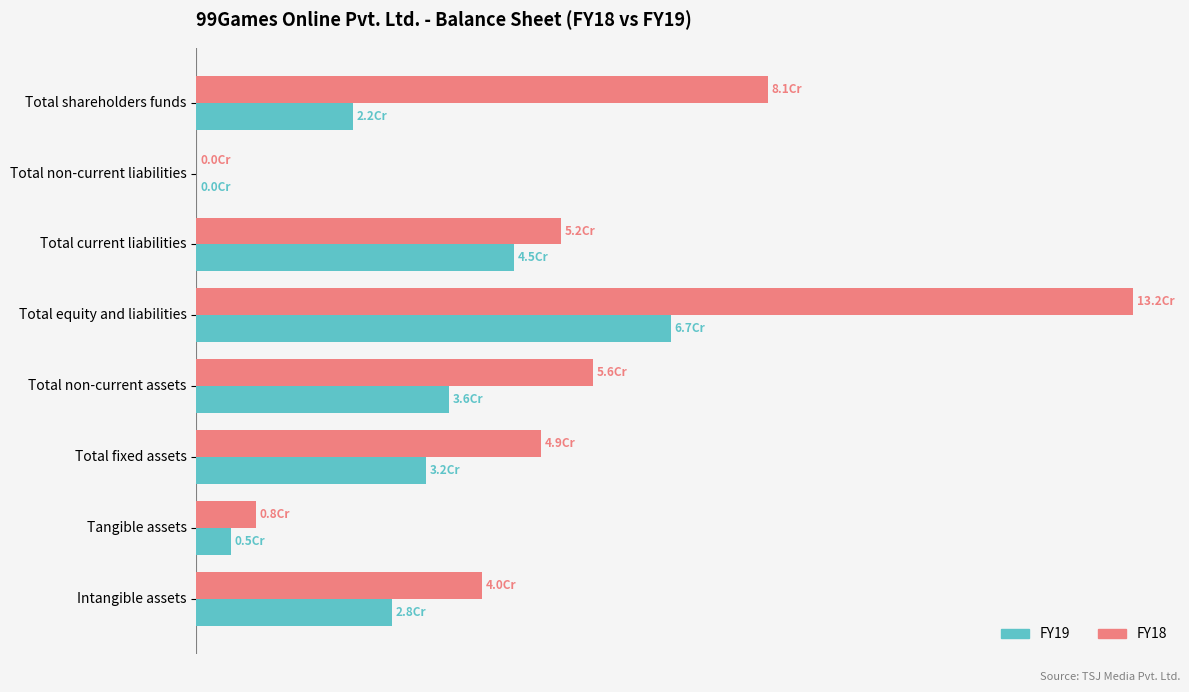

What are all the series names shown in the legend?

FY19, FY18